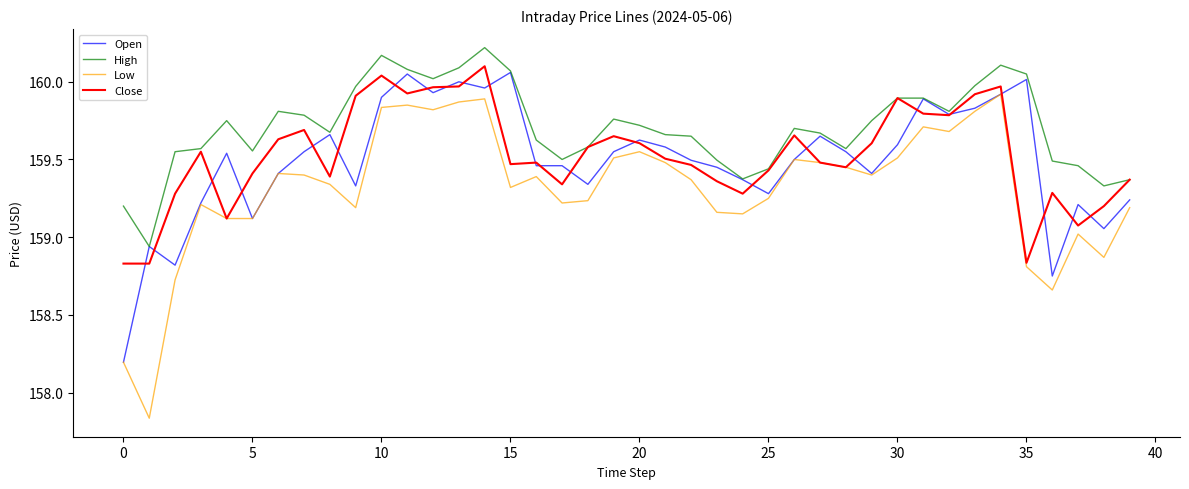

Which series has the widest spread of values?

Low